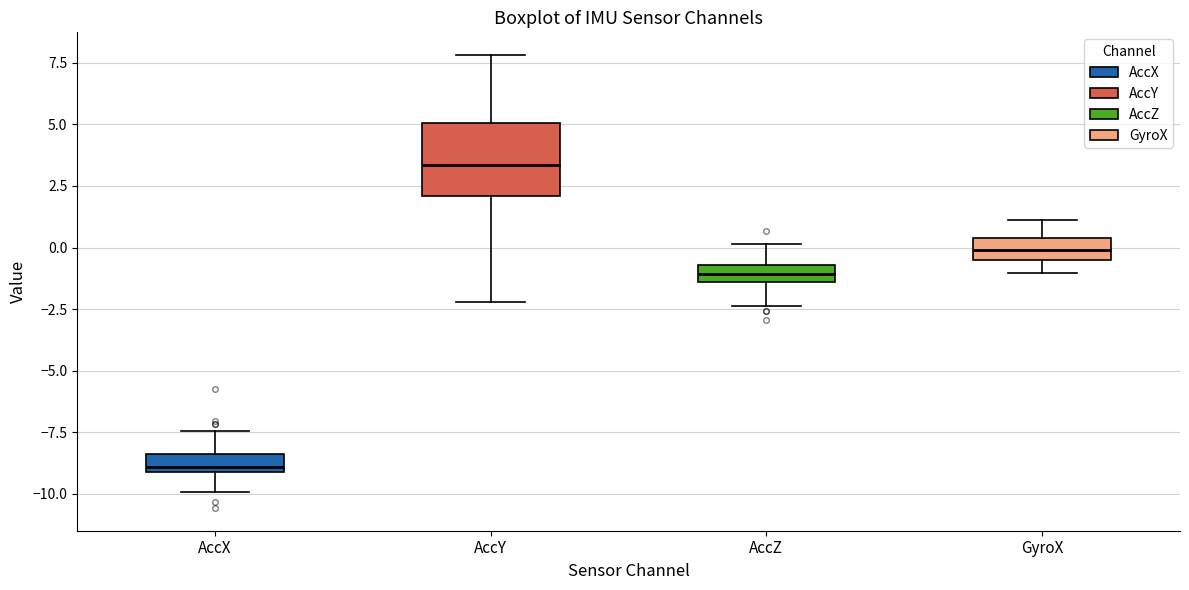

Where does the upper whisker of the box for AccX end on the y-axis? The values are not printed on the chart, so give them approximately, as read against the axis.

-7.5